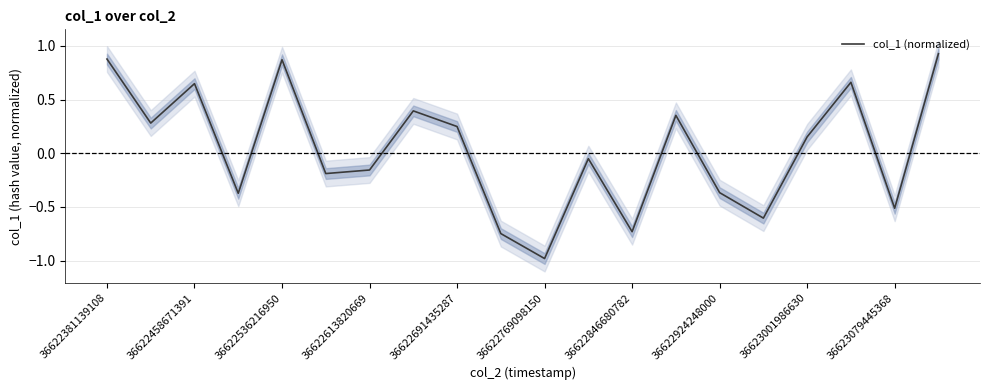

What is the minimum value for col_1 (normalized)?

-1.0